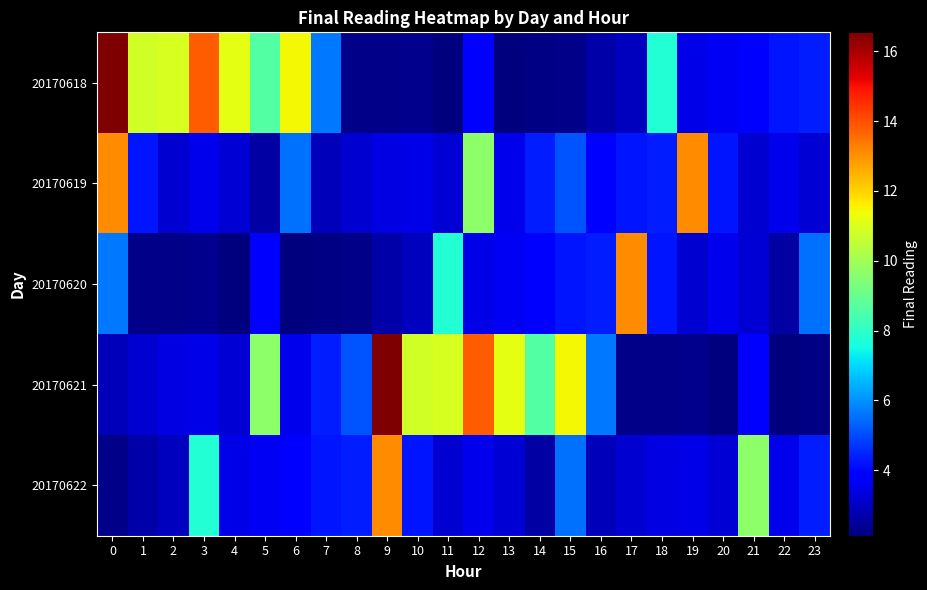

Rank the series by their maximum value, from lowest to highest.

20170619, 20170620, 20170622, 20170618, 20170621